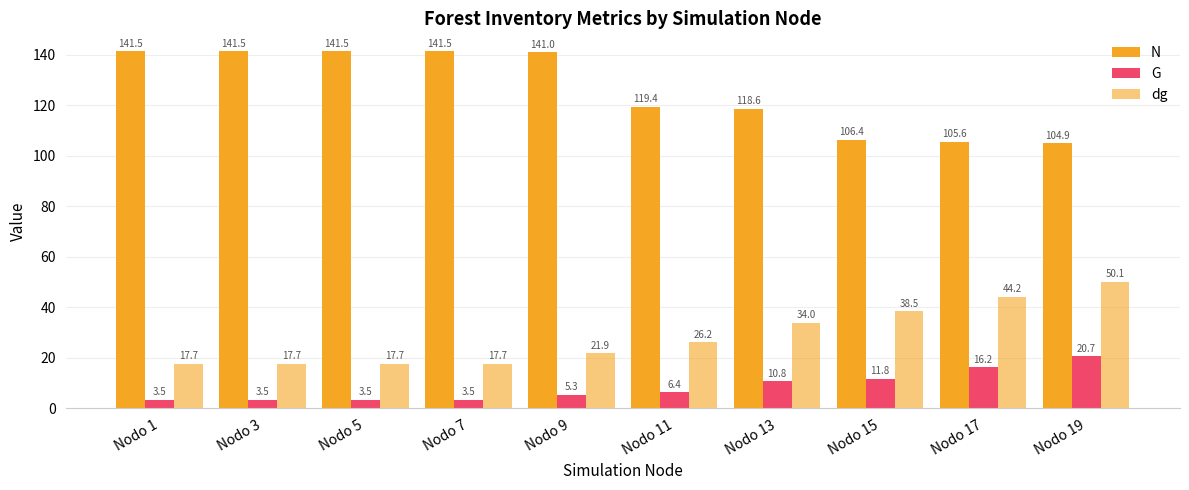

Reading left to right, what are all the values shown in this chart?

N: Nodo 1=141.5	Nodo 3=141.5	Nodo 5=141.5	Nodo 7=141.5	Nodo 9=141.0	Nodo 11=119.4	Nodo 13=118.6	Nodo 15=106.4	Nodo 17=105.6	Nodo 19=104.9
G: Nodo 1=3.5	Nodo 3=3.5	Nodo 5=3.5	Nodo 7=3.5	Nodo 9=5.3	Nodo 11=6.4	Nodo 13=10.8	Nodo 15=11.8	Nodo 17=16.2	Nodo 19=20.7
dg: Nodo 1=17.7	Nodo 3=17.7	Nodo 5=17.7	Nodo 7=17.7	Nodo 9=21.9	Nodo 11=26.2	Nodo 13=34.0	Nodo 15=38.5	Nodo 17=44.2	Nodo 19=50.1